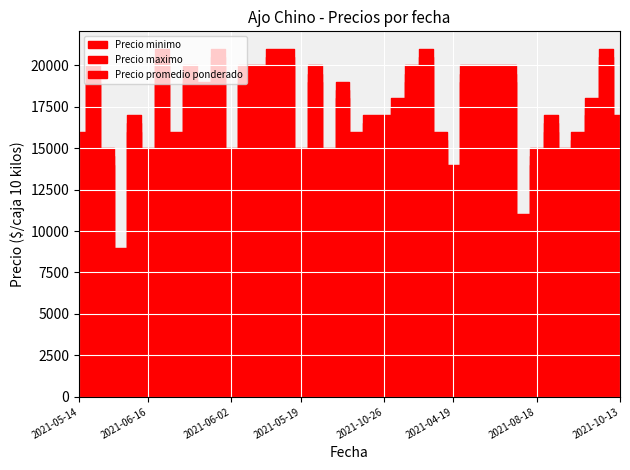

Is it true that Precio promedio ponderado equals 20500 at 2022-01-20?

True